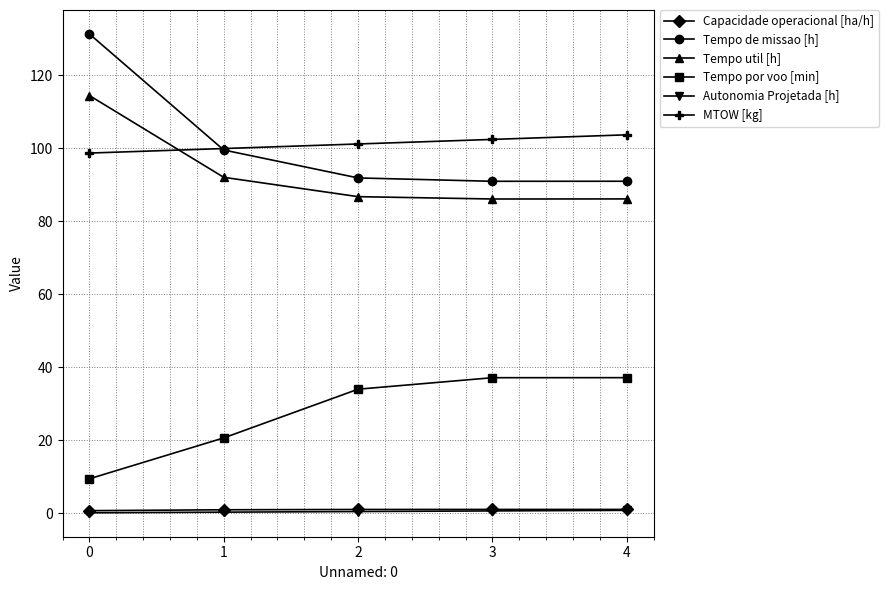

True or false: Autonomia Projetada [h] has a value of 0.2 at 0.

True